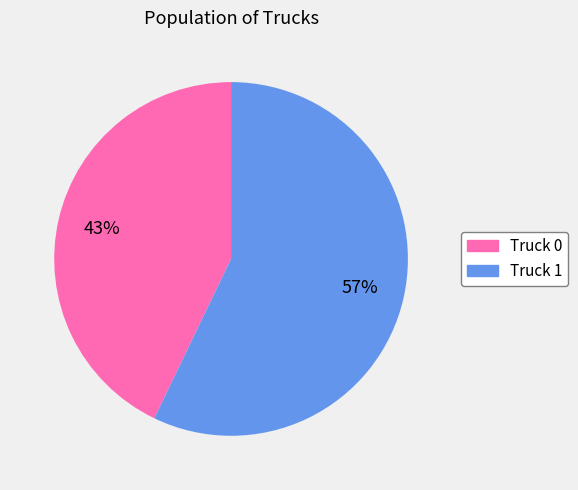

To the nearest percent, what is the average slice percentage?

50%